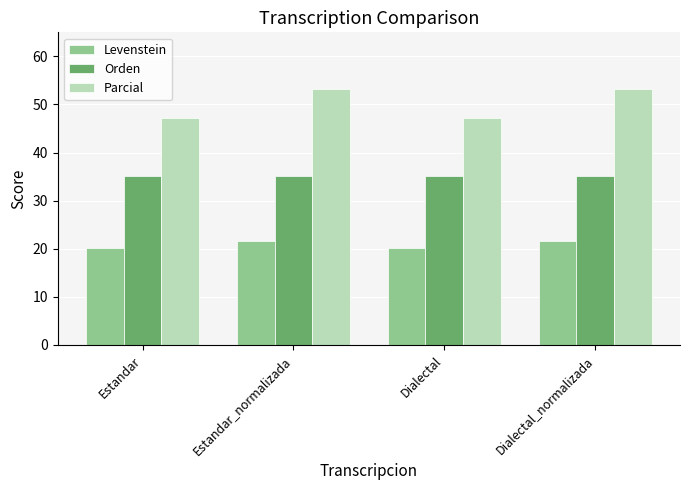

What is the minimum value for Levenstein?

20.2